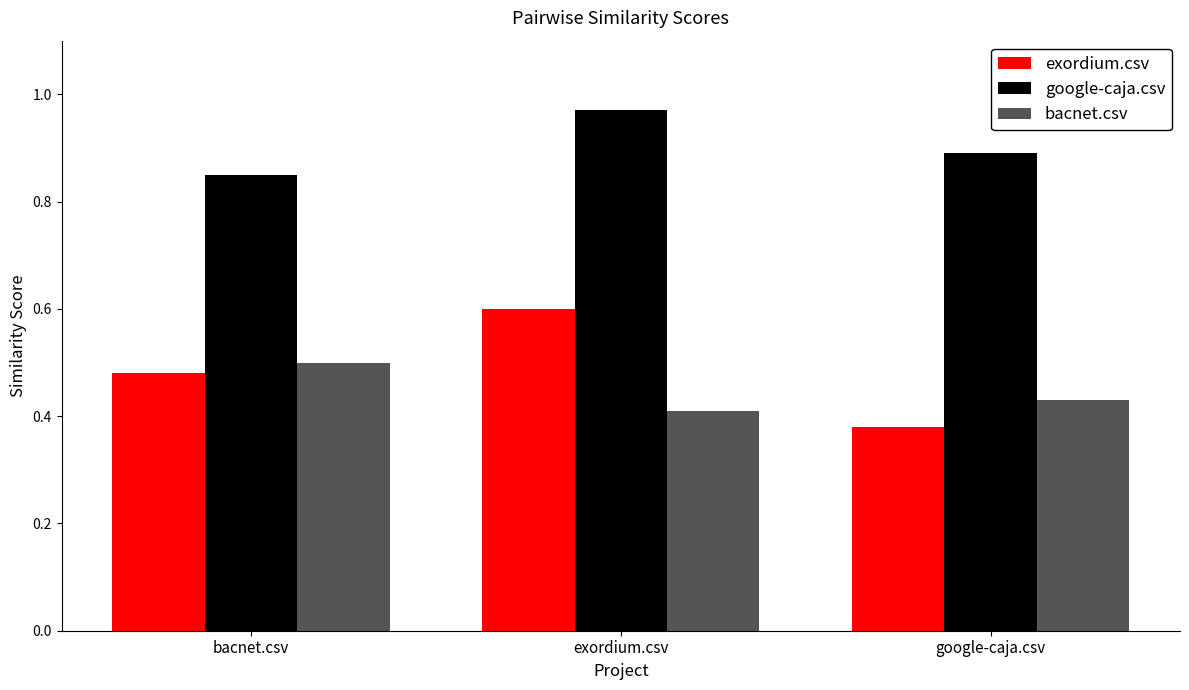

The value of bacnet.csv at google-caja.csv is 0.4. True or false?

True